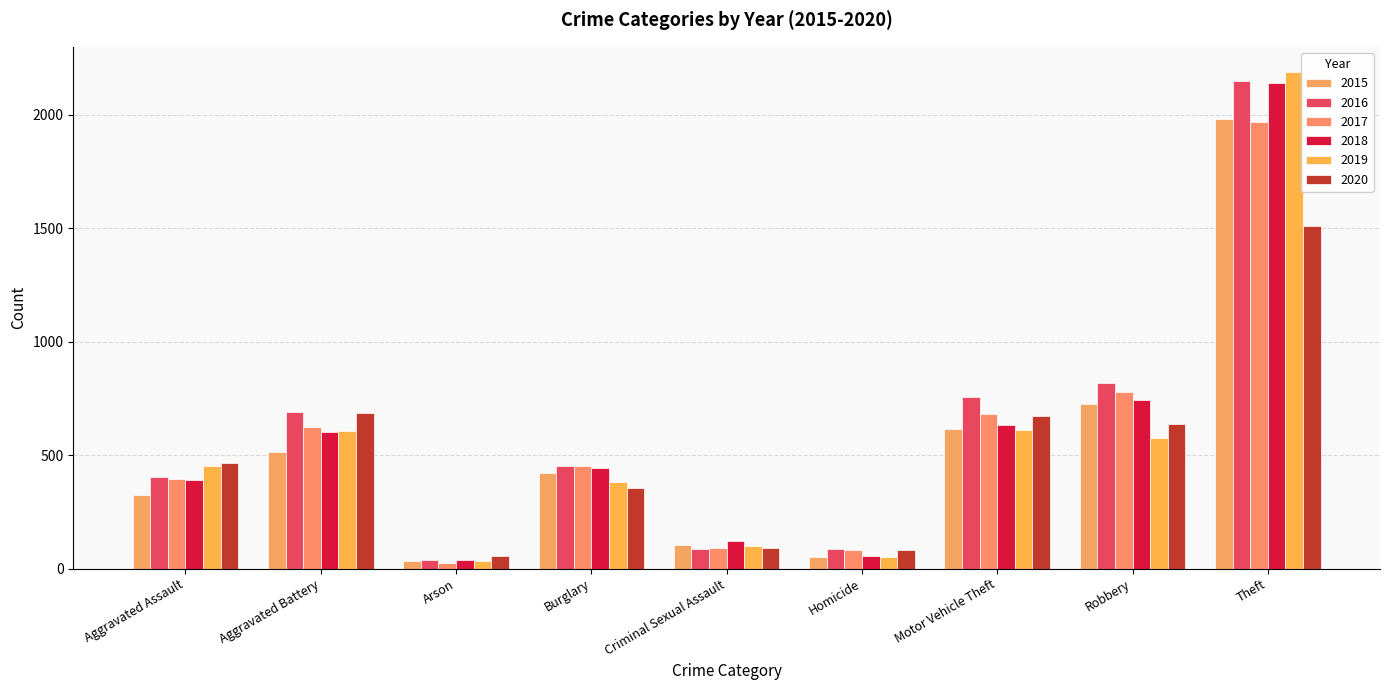

At which label does 2015 reach its peak?

Theft